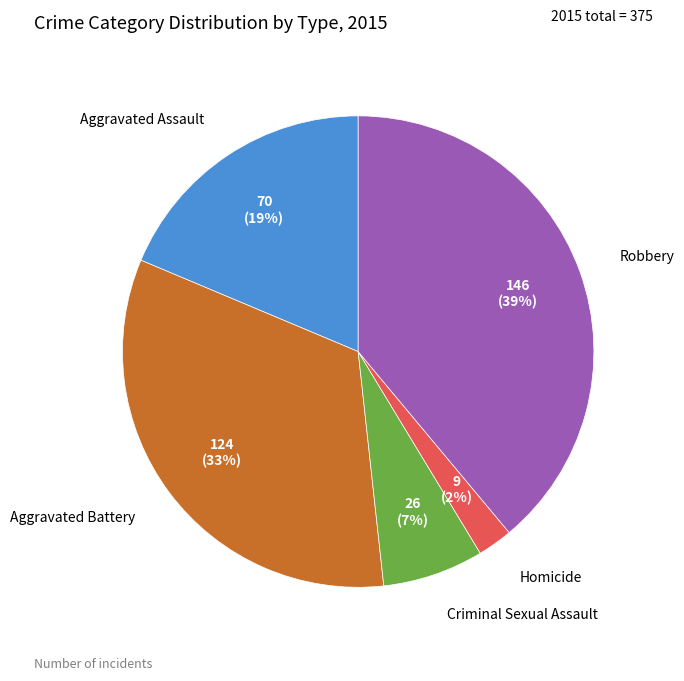

What percentage is the Aggravated Battery slice, to the nearest percent?

33%